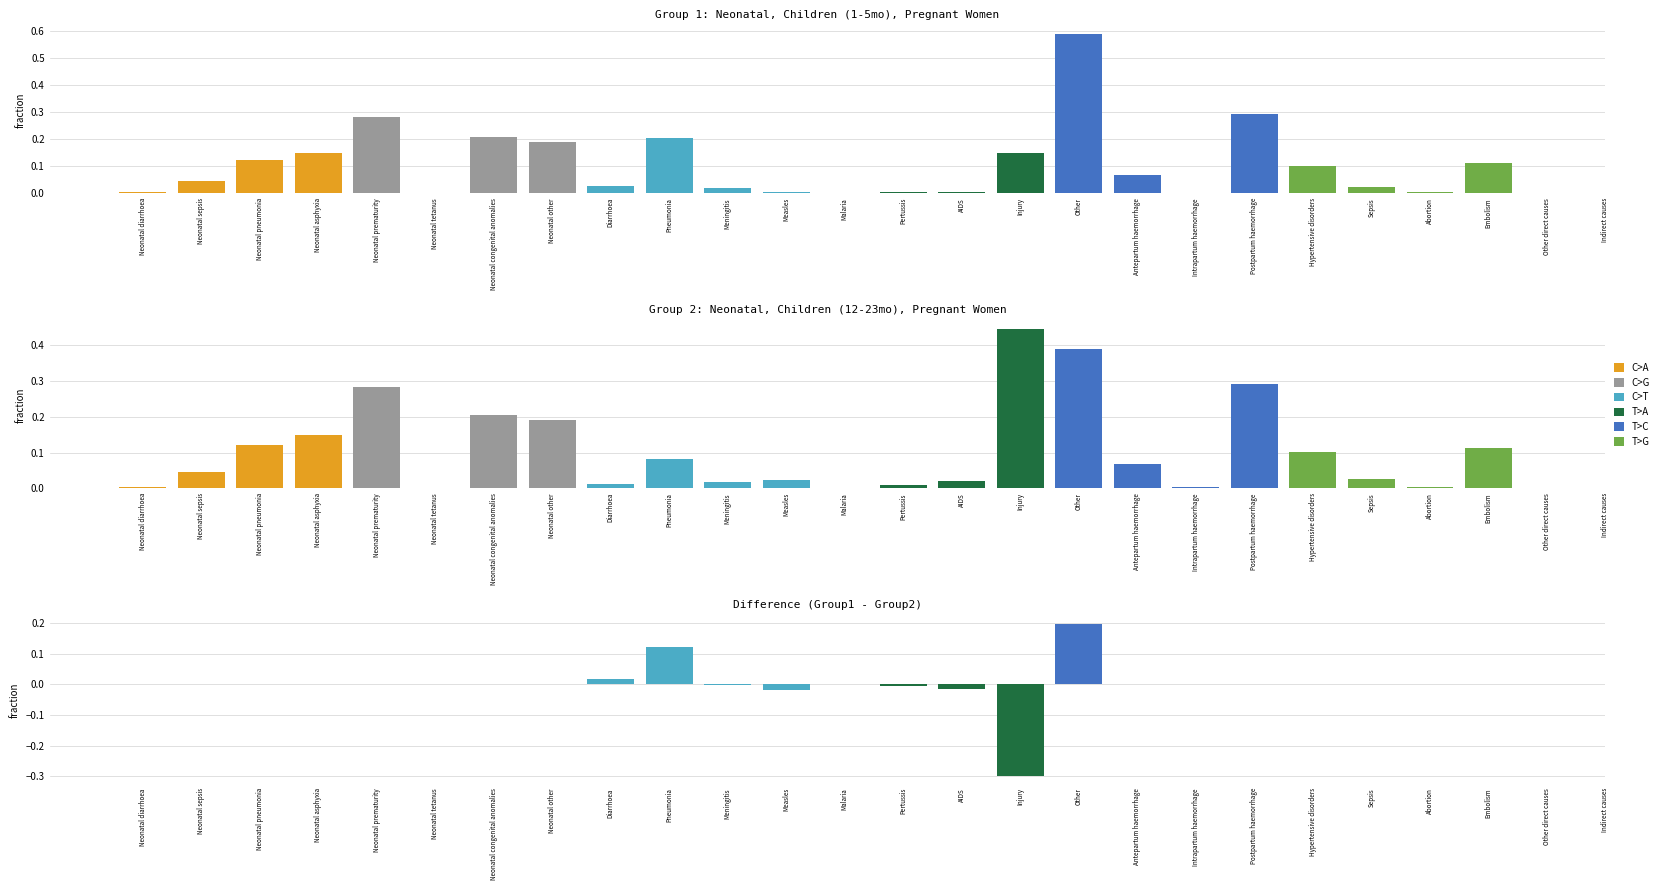

What is the value of the T>C bar at the 2nd from the left?

0.1